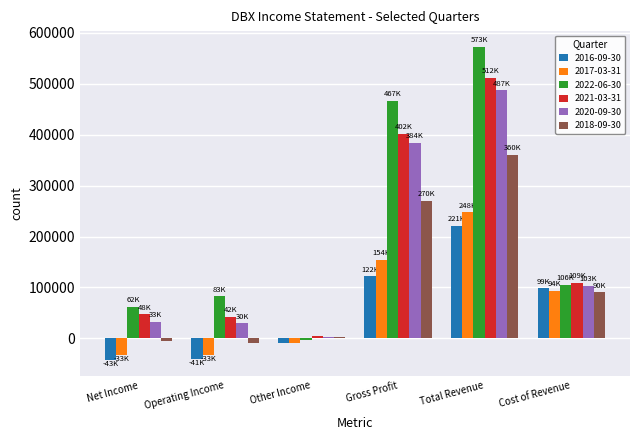

At how many categories does at least one series exceed 253827?

2